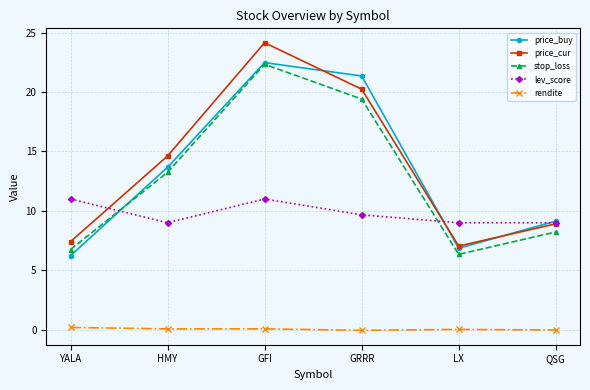

What is the difference between the maximum and minimum values in the lev_score series?

2.0